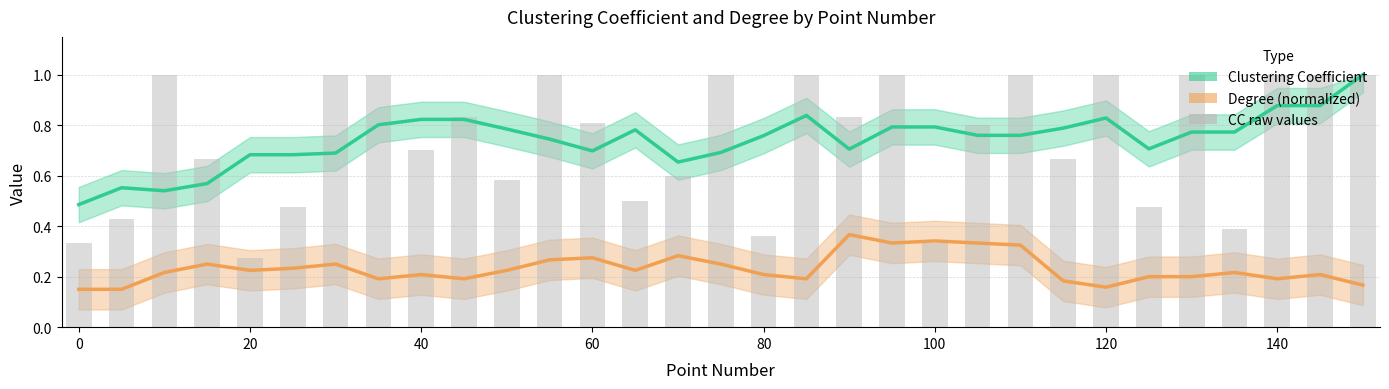

What is the difference between the second highest and minimum values in the Degree (normalized) series?

0.2